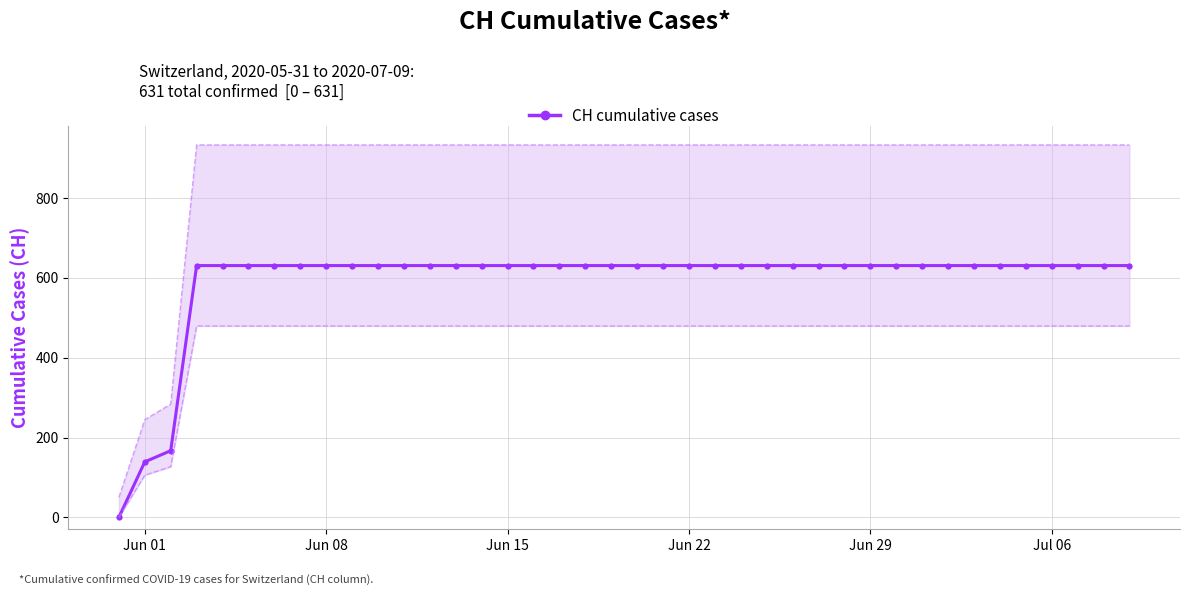

Read the value at Jun 15.

631